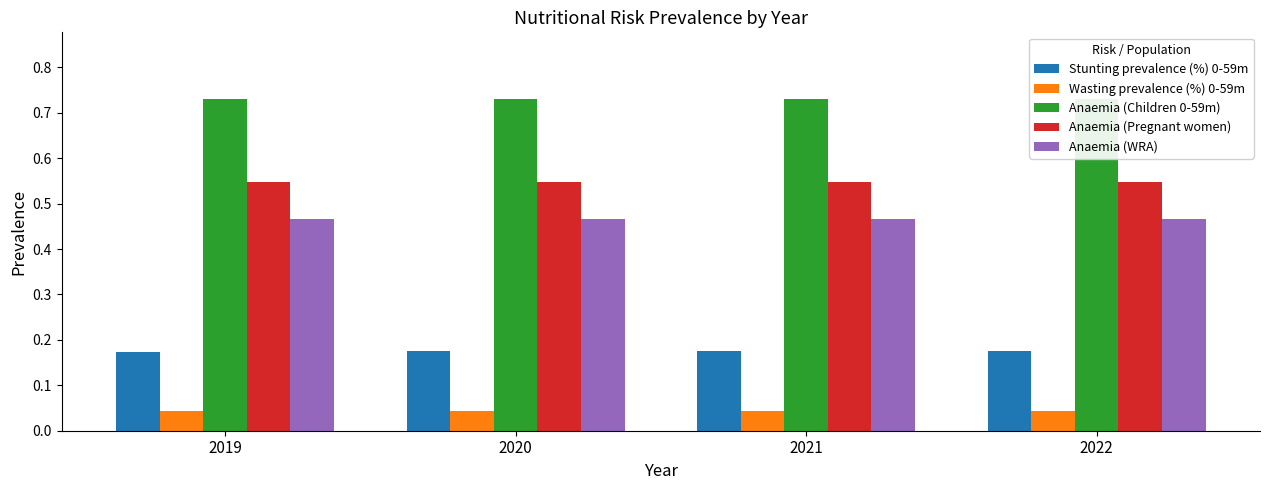

What are all the series names shown in the legend?

Stunting prevalence (%) 0-59m, Wasting prevalence (%) 0-59m, Anaemia (Children 0-59m), Anaemia (Pregnant women), Anaemia (WRA)